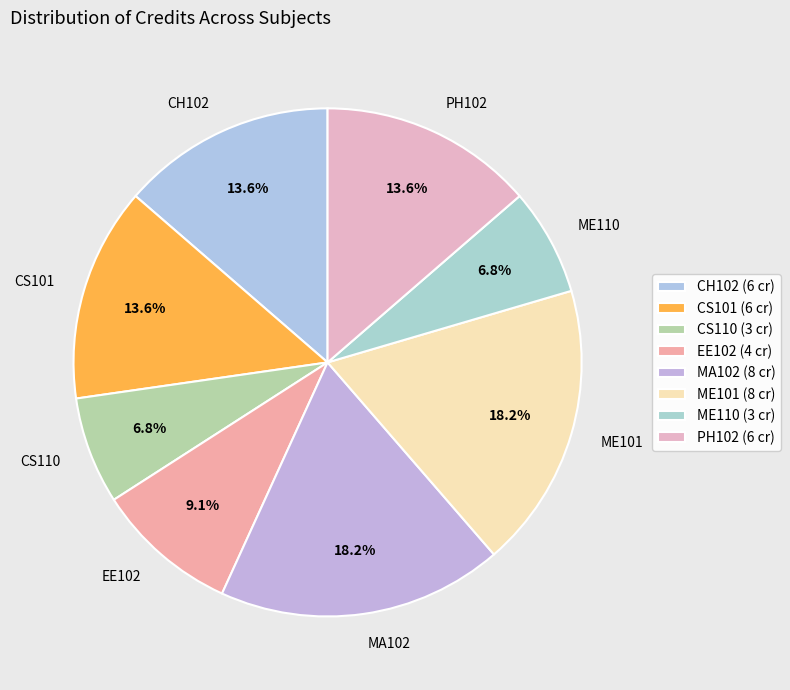

What is the largest slice in the pie chart?

MA102